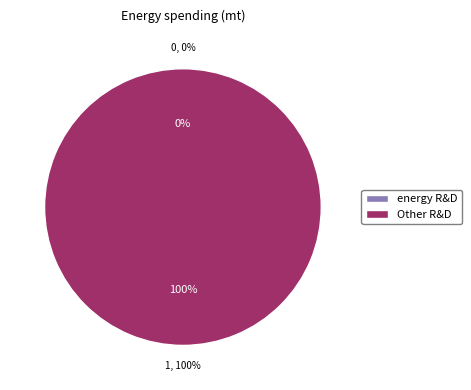

The 1 slice represents 100% of the pie. True or false?

True